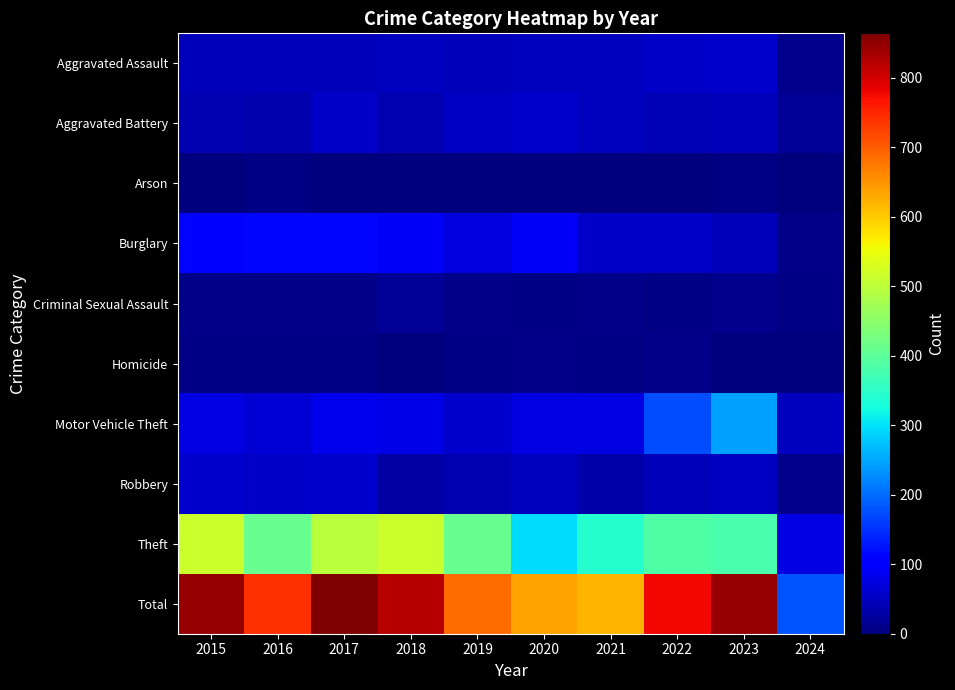

Which series changed the most between 2015 and 2021?

Total